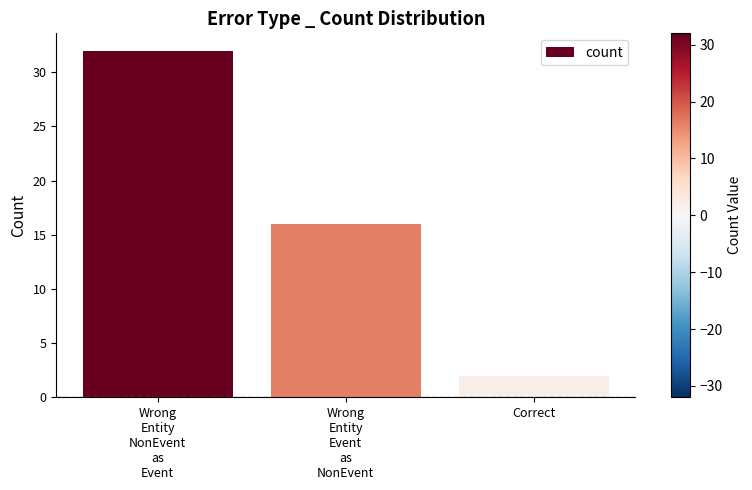

What value does the data have at Wrong
Entity
NonEvent
as
Event?

32